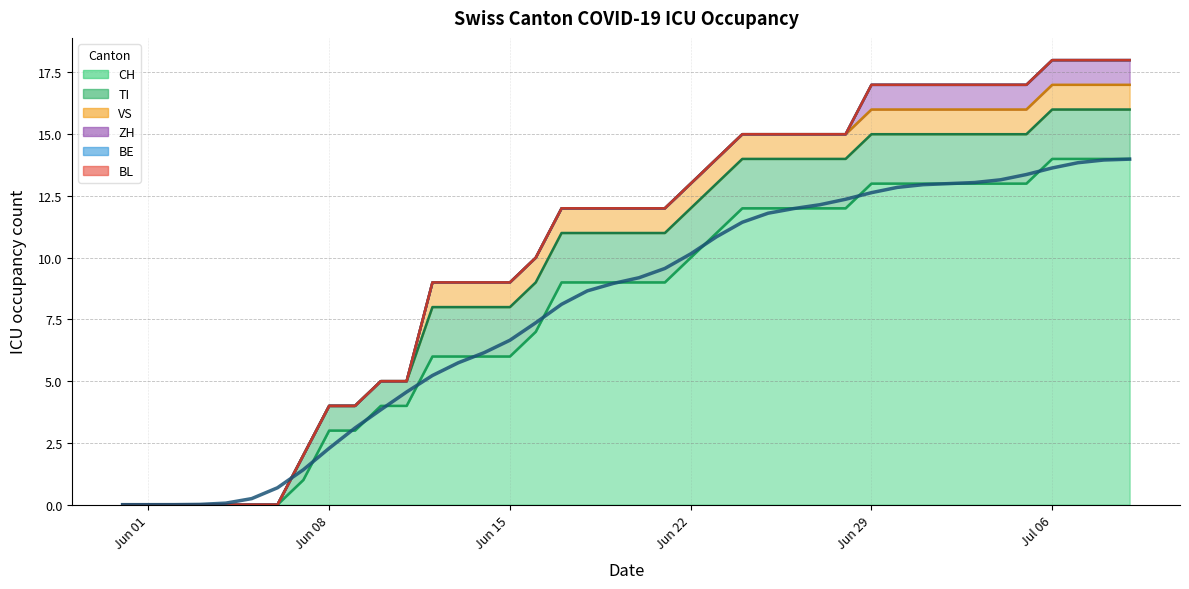

At which label is TI closest to 1?

2020-06-07